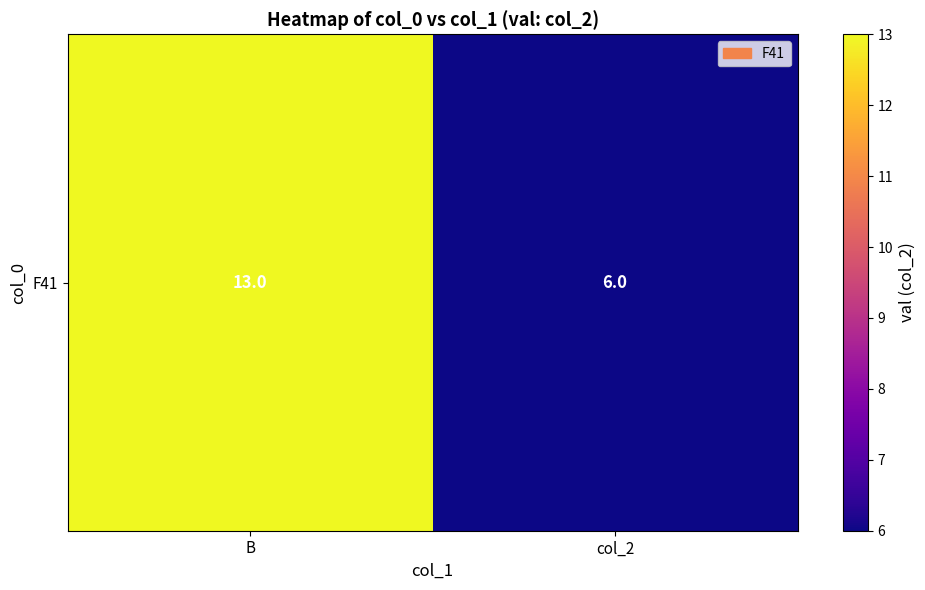

True or false: the data shows 6 at col_2.

True